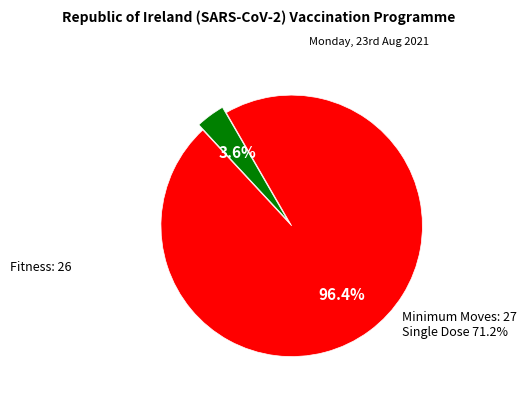

Which slice is the largest?

Minimum Moves: 27